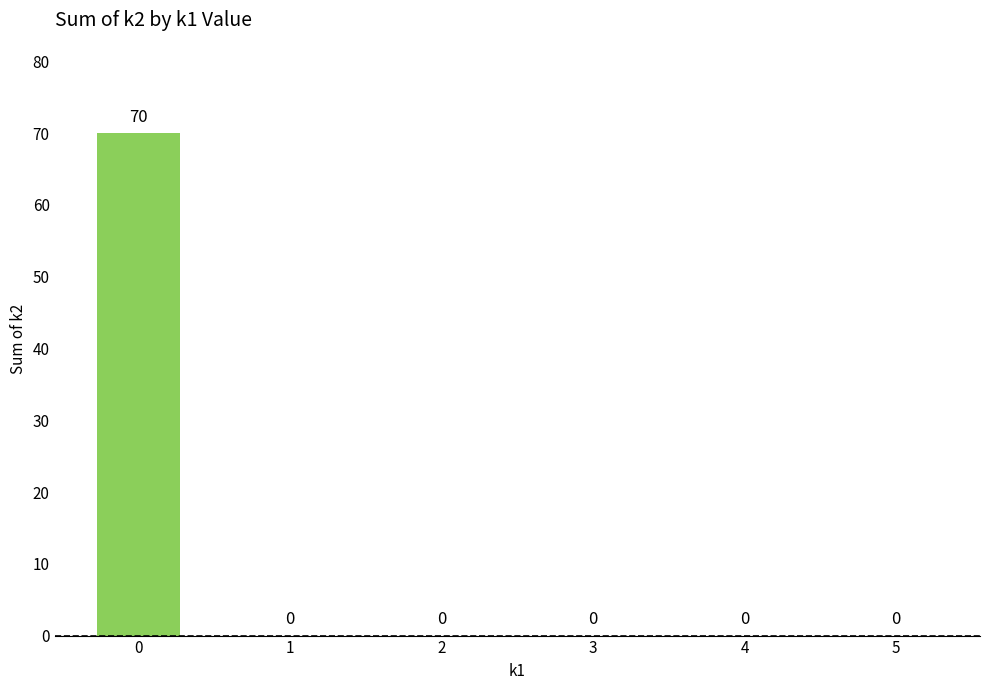

What is the greatest value displayed?

70